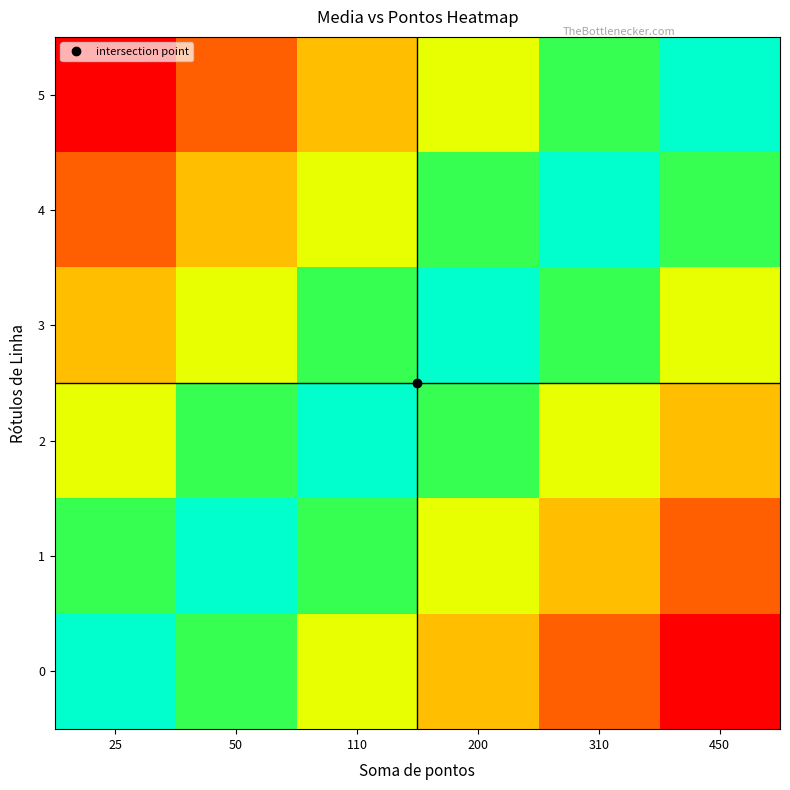

How many series are shown in this chart?

6